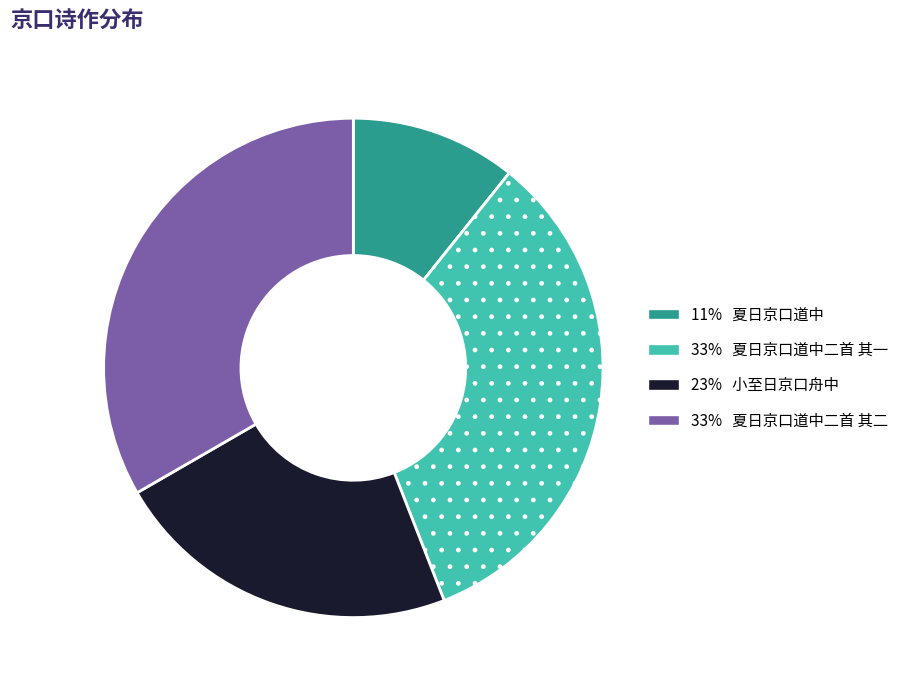

Is there any slice that represents more than half of the pie?

No